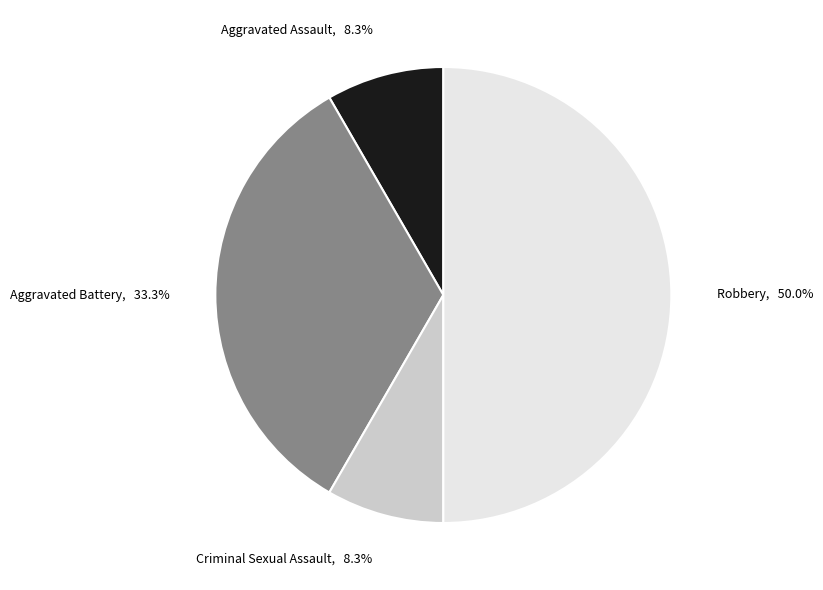

Approximately how many times larger is the value at Robbery, 50.0% compared to Aggravated Battery, 33.3%?

1.5